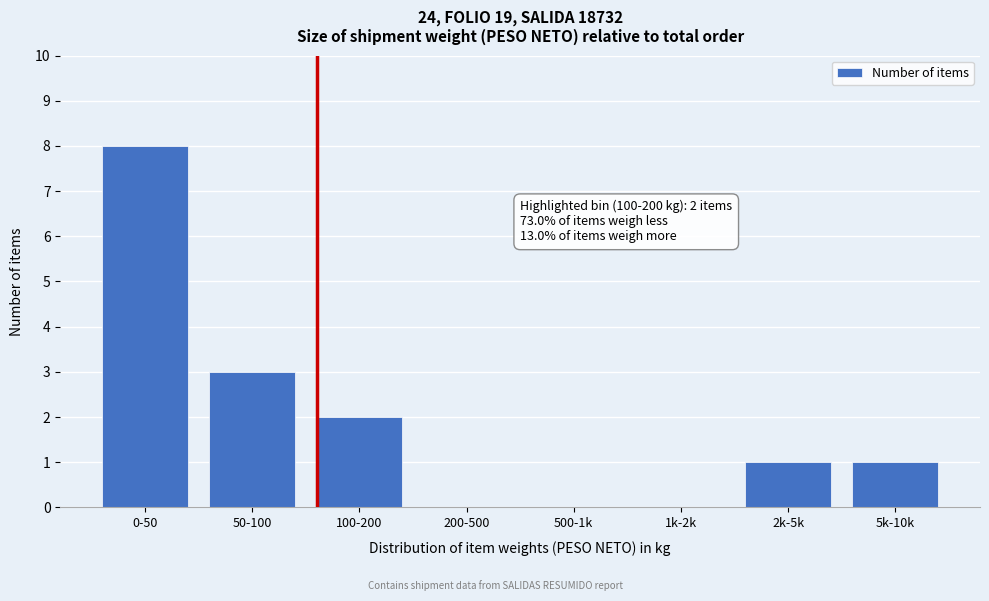

Reading left to right, extract all data points from this chart.

0-50=8	50-100=3	100-200=2	200-500=0	500-1k=0	1k-2k=0	2k-5k=1	5k-10k=1